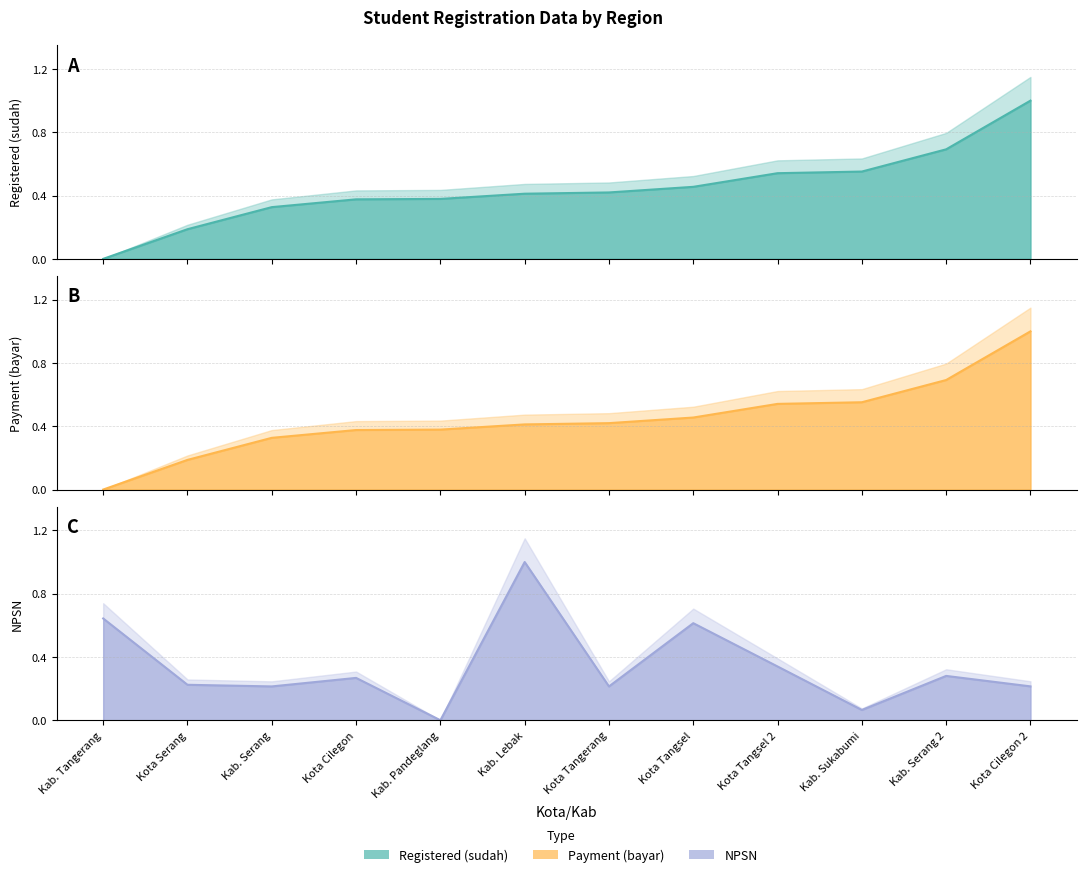

At Kab. Serang, list the series in order from largest to smallest.

Registered (sudah), Payment (bayar), NPSN